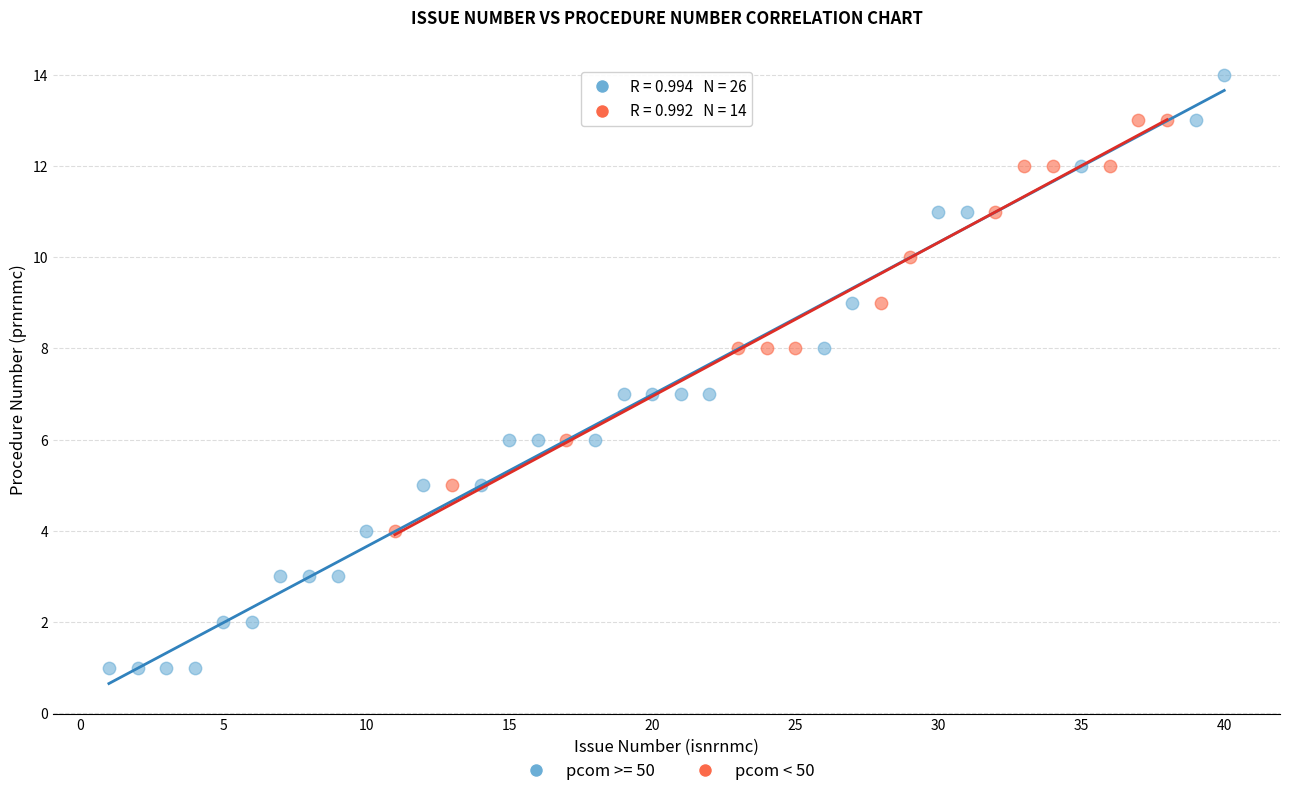

Which series contains the lowest Y value?

pcom >= 50